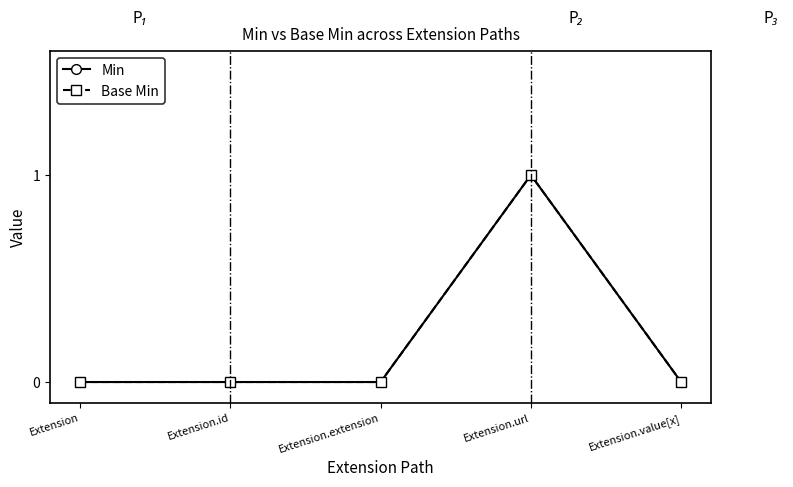

The Base Min series shows 1 at Extension.url. True or false?

True